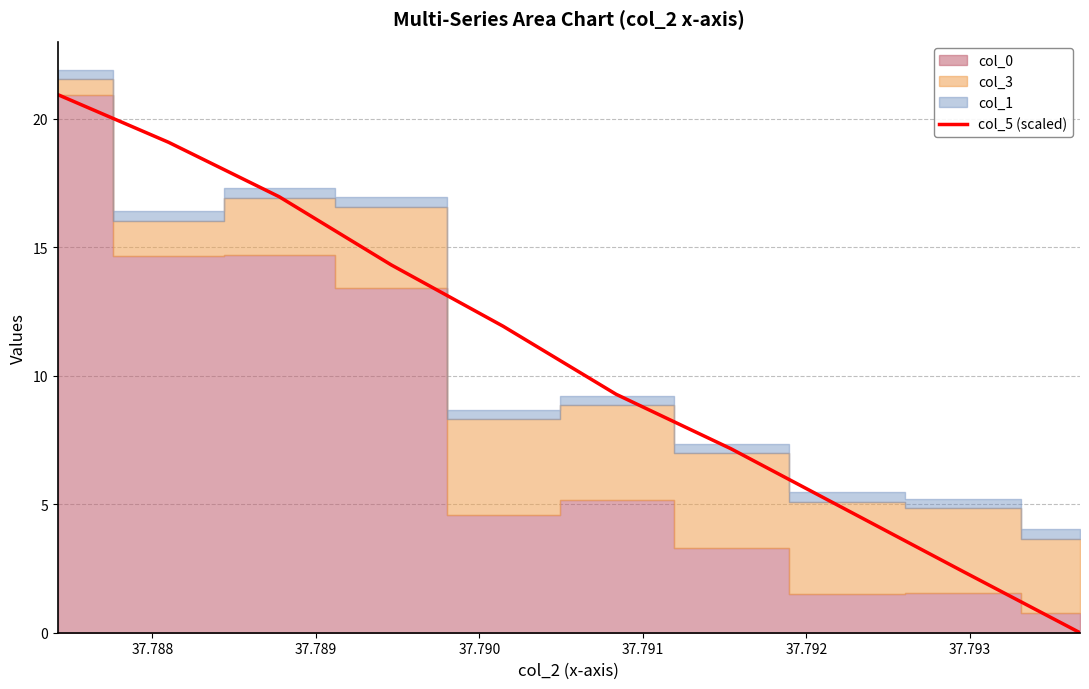

How many data points are less than 11?

5